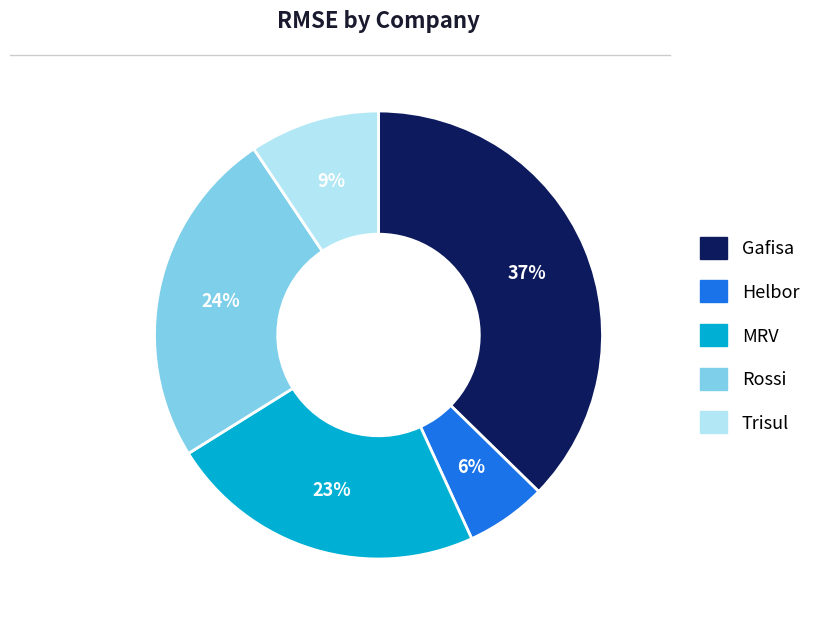

Does Trisul represent more than half of the total?

No